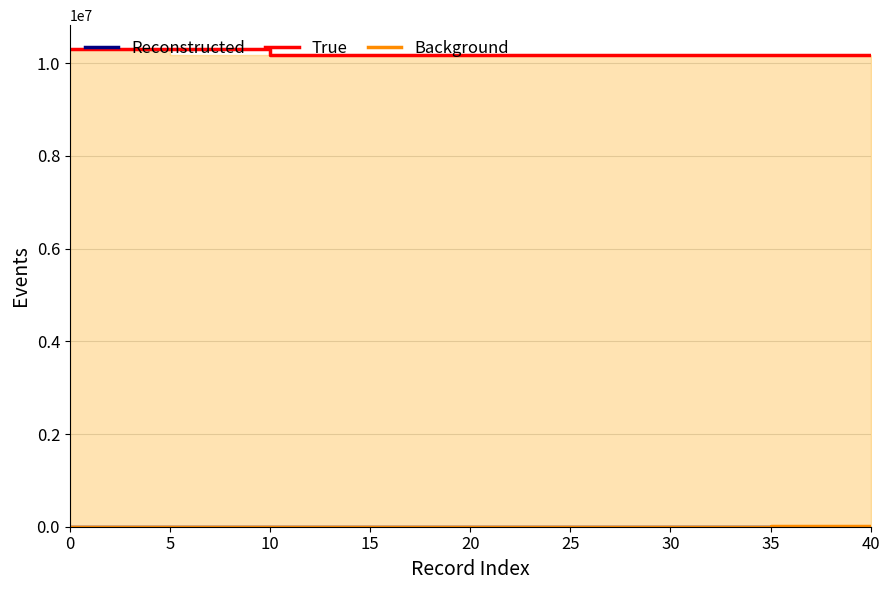

How many values in the True series are below 10186260?

4